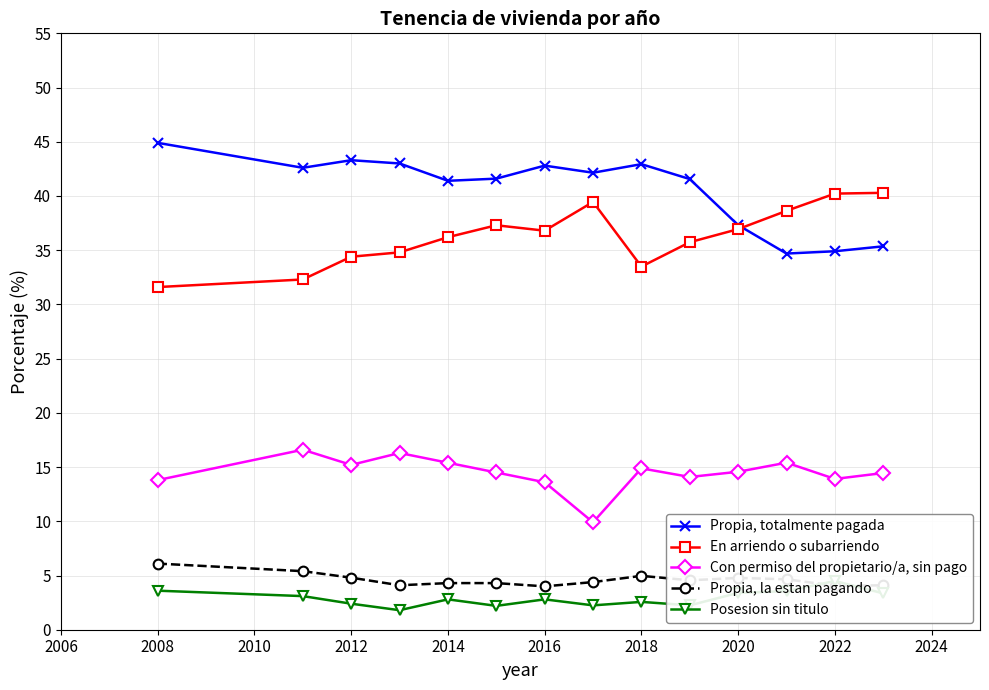

True or false: Propia, la estan pagando and Con permiso del propietario/a, sin pago cross at least once.

False